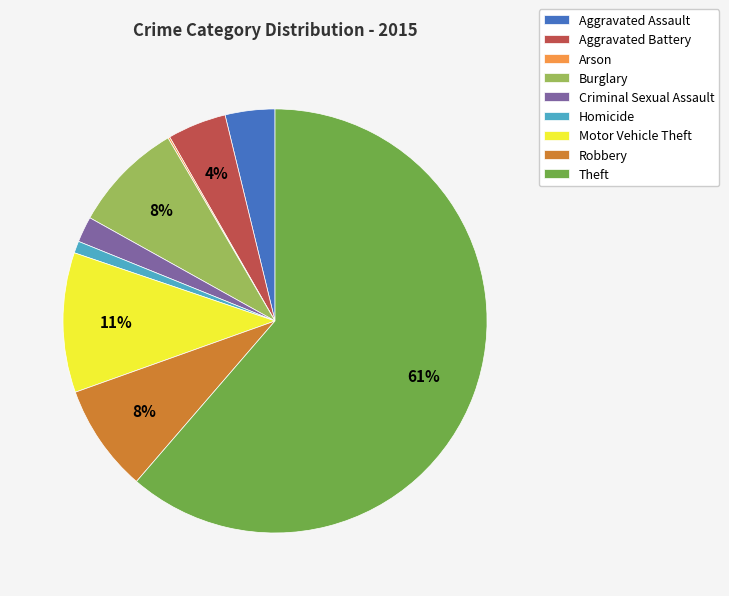

Does Theft represent more than half of the total?

Yes